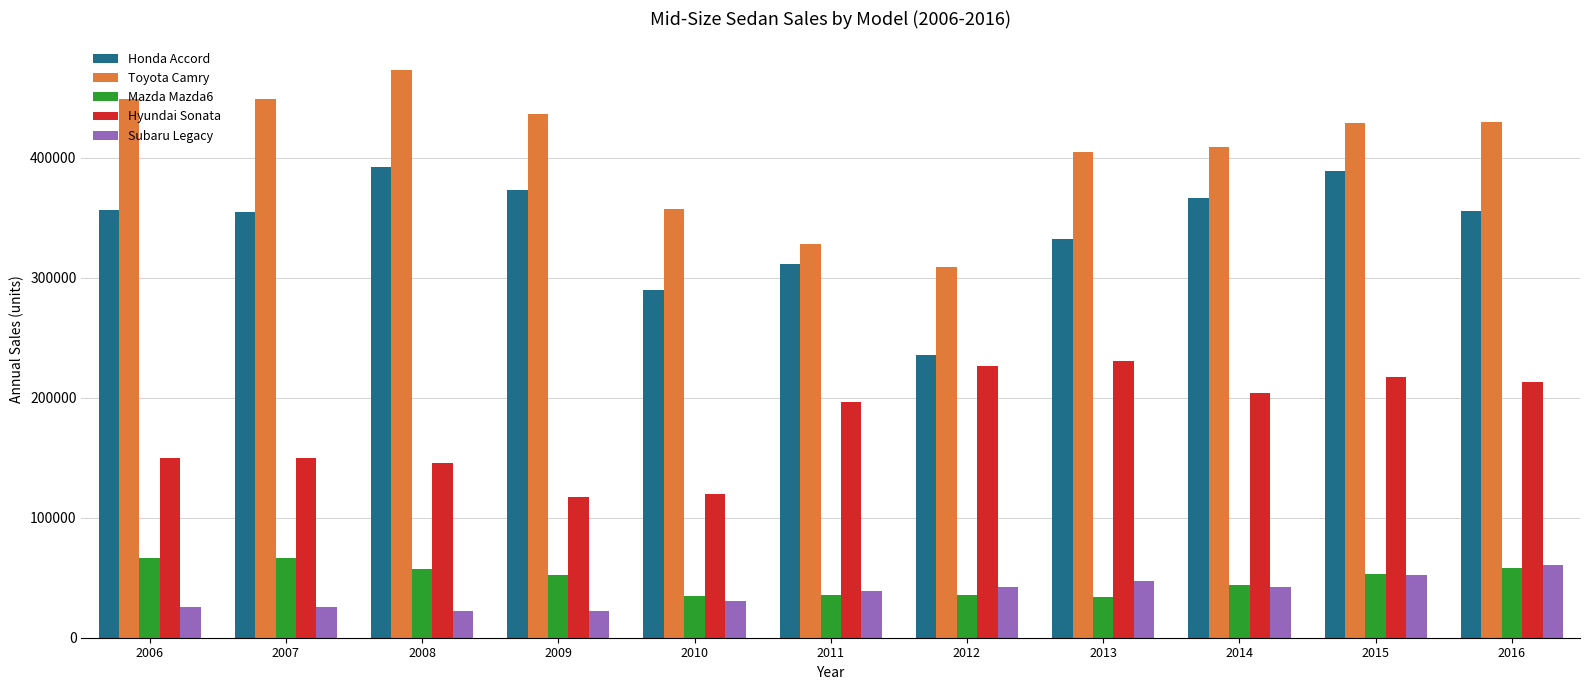

What is the difference between the second highest and minimum values in the Hyundai Sonata series?

108604